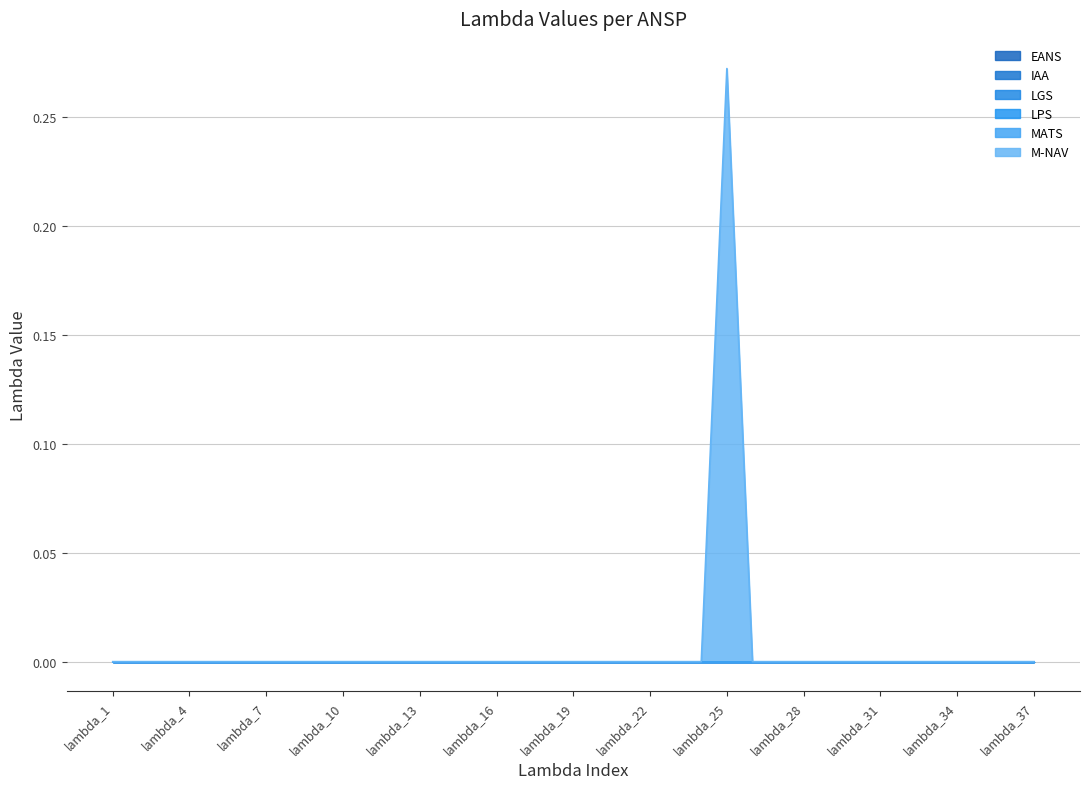

Reading right to left, transcribe all the data shown in this chart.

EANS: lambda_37=0.0	lambda_36=0.0	lambda_35=0.0	lambda_34=0.0	lambda_33=0.0	lambda_32=0.0	lambda_31=0.0	lambda_30=0.0	lambda_29=0.0	lambda_28=0.0	lambda_27=0.0	lambda_26=0.0	lambda_25=0.0	lambda_24=0.0	lambda_23=0.0	lambda_22=0.0	lambda_21=0.0	lambda_20=0.0	lambda_19=0.0	lambda_18=0.0	lambda_17=0.0	lambda_16=0.0	lambda_15=0.0	lambda_14=0.0	lambda_13=0.0	lambda_12=0.0	lambda_11=0.0	lambda_10=0.0	lambda_9=0.0	lambda_8=0.0	lambda_7=0.0	lambda_6=0.0	lambda_5=0.0	lambda_4=0.0	lambda_3=0.0	lambda_2=0.0	lambda_1=0.0
IAA: lambda_37=0.0	lambda_36=0.0	lambda_35=0.0	lambda_34=0.0	lambda_33=0.0	lambda_32=0.0	lambda_31=0.0	lambda_30=0.0	lambda_29=0.0	lambda_28=0.0	lambda_27=0.0	lambda_26=0.0	lambda_25=0.0	lambda_24=0.0	lambda_23=0.0	lambda_22=0.0	lambda_21=0.0	lambda_20=0.0	lambda_19=0.0	lambda_18=0.0	lambda_17=0.0	lambda_16=0.0	lambda_15=0.0	lambda_14=0.0	lambda_13=0.0	lambda_12=0.0	lambda_11=0.0	lambda_10=0.0	lambda_9=0.0	lambda_8=0.0	lambda_7=0.0	lambda_6=0.0	lambda_5=0.0	lambda_4=0.0	lambda_3=0.0	lambda_2=0.0	lambda_1=0.0
LGS: lambda_37=0.0	lambda_36=0.0	lambda_35=0.0	lambda_34=0.0	lambda_33=0.0	lambda_32=0.0	lambda_31=0.0	lambda_30=0.0	lambda_29=0.0	lambda_28=0.0	lambda_27=0.0	lambda_26=0.0	lambda_25=0.0	lambda_24=0.0	lambda_23=0.0	lambda_22=0.0	lambda_21=0.0	lambda_20=0.0	lambda_19=0.0	lambda_18=0.0	lambda_17=0.0	lambda_16=0.0	lambda_15=0.0	lambda_14=0.0	lambda_13=0.0	lambda_12=0.0	lambda_11=0.0	lambda_10=0.0	lambda_9=0.0	lambda_8=0.0	lambda_7=0.0	lambda_6=0.0	lambda_5=0.0	lambda_4=0.0	lambda_3=0.0	lambda_2=0.0	lambda_1=0.0
LPS: lambda_37=0.0	lambda_36=0.0	lambda_35=0.0	lambda_34=0.0	lambda_33=0.0	lambda_32=0.0	lambda_31=0.0	lambda_30=0.0	lambda_29=0.0	lambda_28=0.0	lambda_27=0.0	lambda_26=0.0	lambda_25=0.0	lambda_24=0.0	lambda_23=0.0	lambda_22=0.0	lambda_21=0.0	lambda_20=0.0	lambda_19=0.0	lambda_18=0.0	lambda_17=0.0	lambda_16=0.0	lambda_15=0.0	lambda_14=0.0	lambda_13=0.0	lambda_12=0.0	lambda_11=0.0	lambda_10=0.0	lambda_9=0.0	lambda_8=0.0	lambda_7=0.0	lambda_6=0.0	lambda_5=0.0	lambda_4=0.0	lambda_3=0.0	lambda_2=0.0	lambda_1=0.0
MATS: lambda_37=0.0	lambda_36=0.0	lambda_35=0.0	lambda_34=0.0	lambda_33=0.0	lambda_32=0.0	lambda_31=0.0	lambda_30=0.0	lambda_29=0.0	lambda_28=0.0	lambda_27=0.0	lambda_26=0.0	lambda_25=0.0	lambda_24=0.0	lambda_23=0.0	lambda_22=0.0	lambda_21=0.0	lambda_20=0.0	lambda_19=0.0	lambda_18=0.0	lambda_17=0.0	lambda_16=0.0	lambda_15=0.0	lambda_14=0.0	lambda_13=0.0	lambda_12=0.0	lambda_11=0.0	lambda_10=0.0	lambda_9=0.0	lambda_8=0.0	lambda_7=0.0	lambda_6=0.0	lambda_5=0.0	lambda_4=0.0	lambda_3=0.0	lambda_2=0.0	lambda_1=0.0
M-NAV: lambda_37=0.0	lambda_36=0.0	lambda_35=0.0	lambda_34=0.0	lambda_33=0.0	lambda_32=0.0	lambda_31=0.0	lambda_30=0.0	lambda_29=0.0	lambda_28=0.0	lambda_27=0.0	lambda_26=0.0	lambda_25=0.3	lambda_24=0.0	lambda_23=0.0	lambda_22=0.0	lambda_21=0.0	lambda_20=0.0	lambda_19=0.0	lambda_18=0.0	lambda_17=0.0	lambda_16=0.0	lambda_15=0.0	lambda_14=0.0	lambda_13=0.0	lambda_12=0.0	lambda_11=0.0	lambda_10=0.0	lambda_9=0.0	lambda_8=0.0	lambda_7=0.0	lambda_6=0.0	lambda_5=0.0	lambda_4=0.0	lambda_3=0.0	lambda_2=0.0	lambda_1=0.0